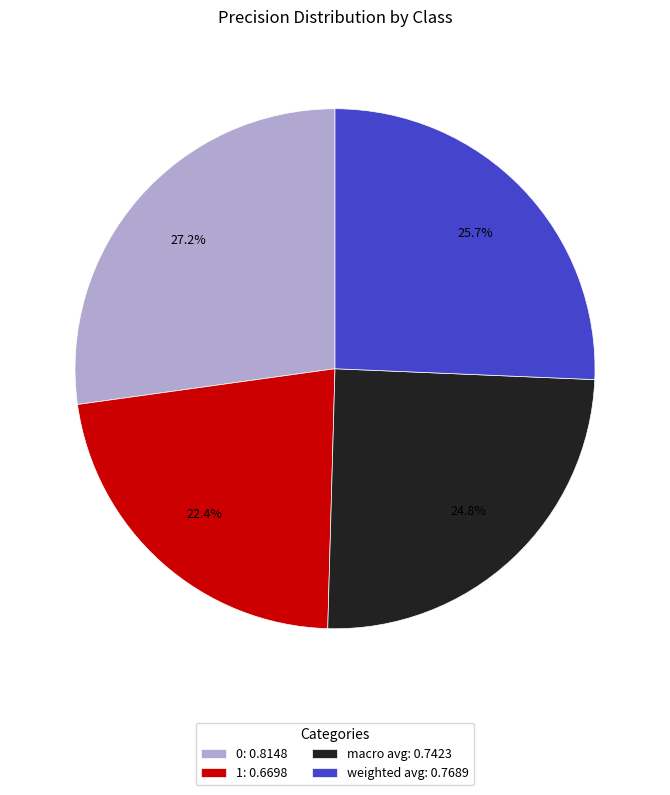

What percentage is the 0 slice, to the nearest percent?

27%